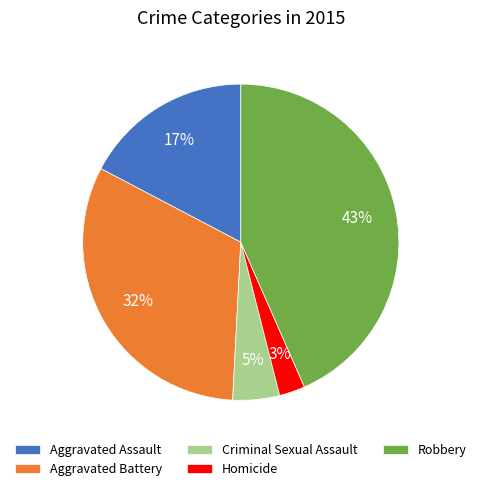

Approximately how many times larger is the value at Robbery compared to Aggravated Assault?

2.5